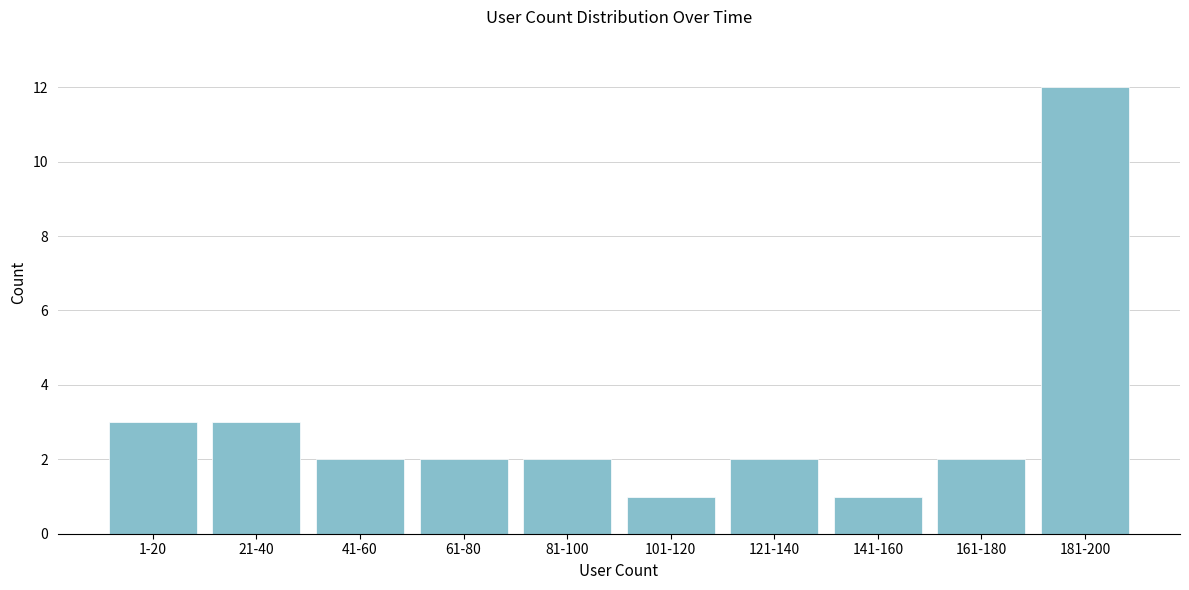

Reading right to left, list all the values displayed in this chart.

12	2	1	2	1	2	2	2	3	3